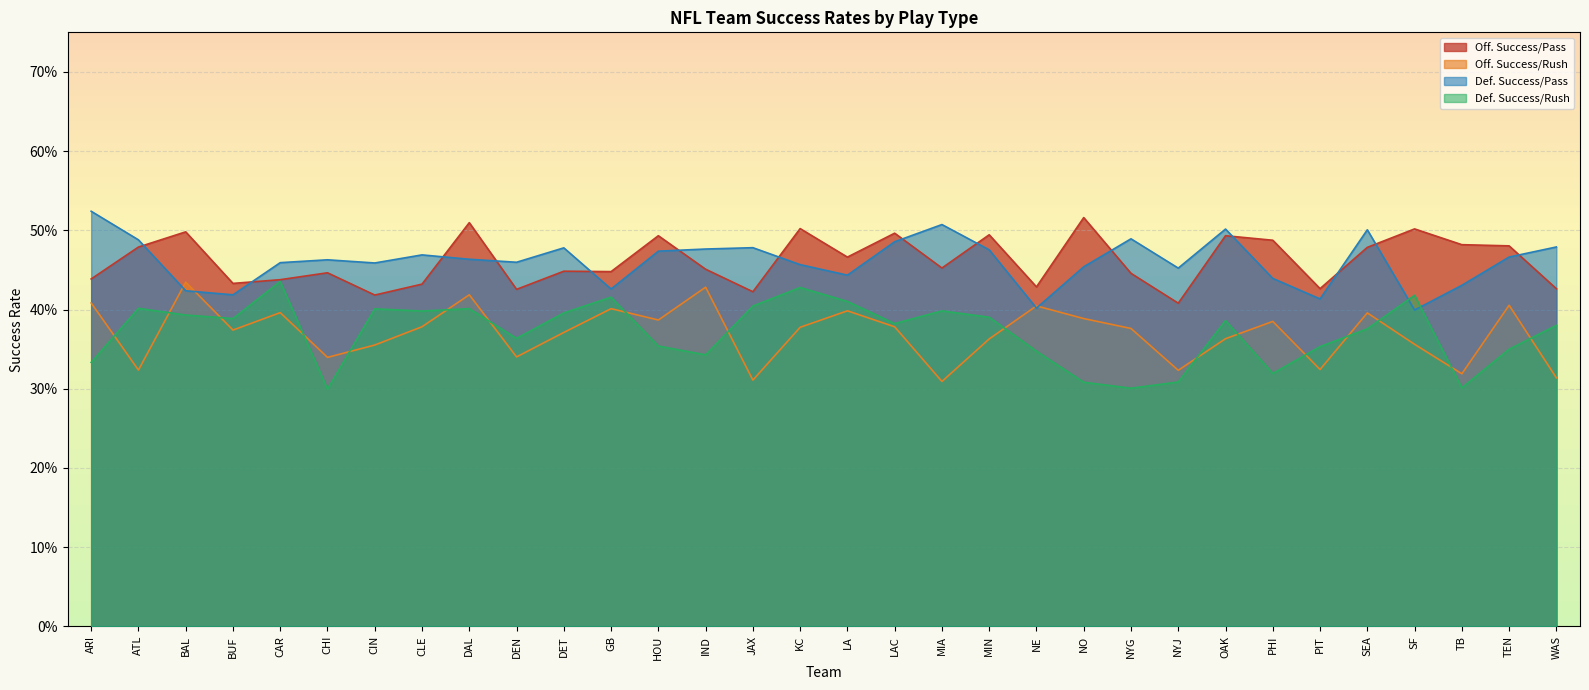

Which series has the largest total across all categories?

success_per_pass